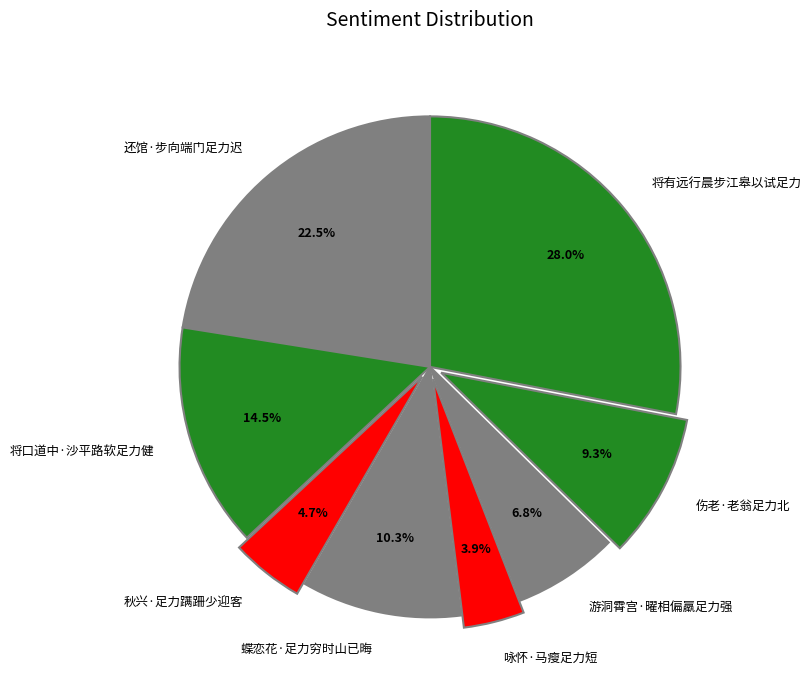

How much of the chart is everything except 秋兴·足力蹒跚少迎客?

95.3%